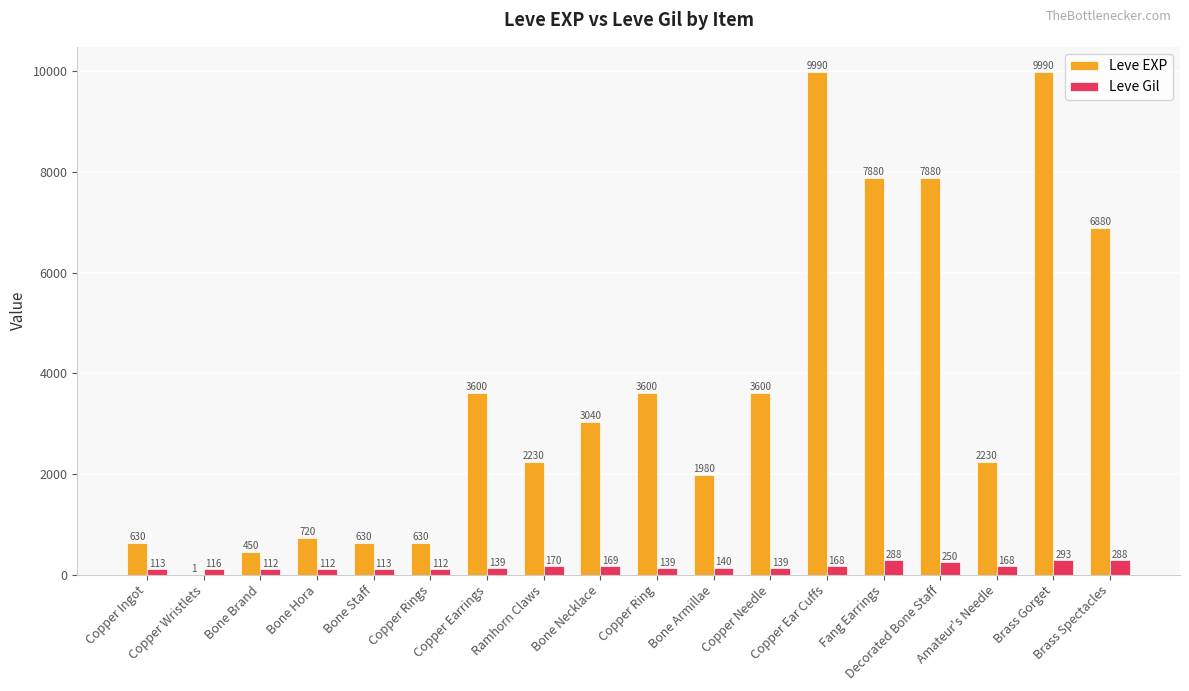

Where is Leve Gil nearest to the value 202?

Ramhorn Claws